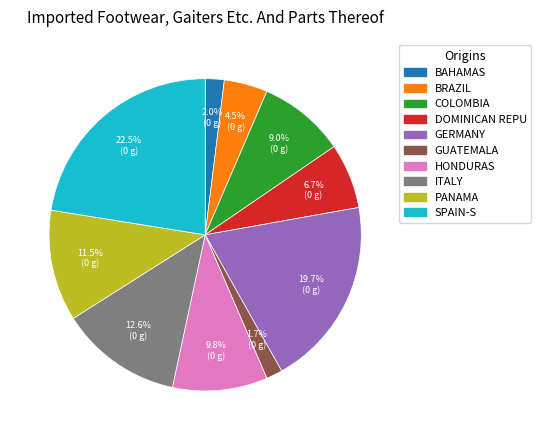

To the nearest percent, what is the average slice percentage?

10%